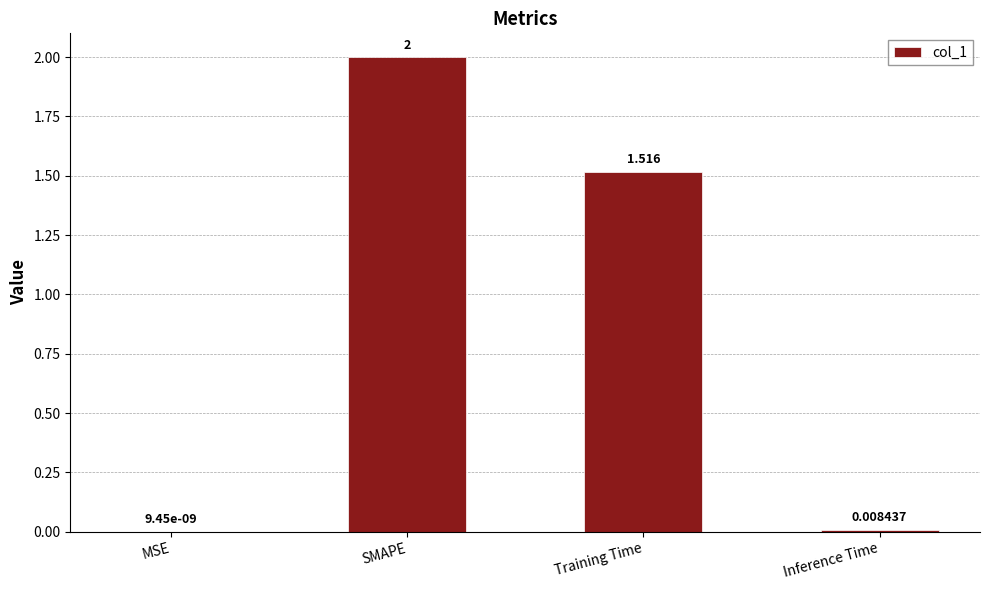

Count the number of categories in the chart.

4